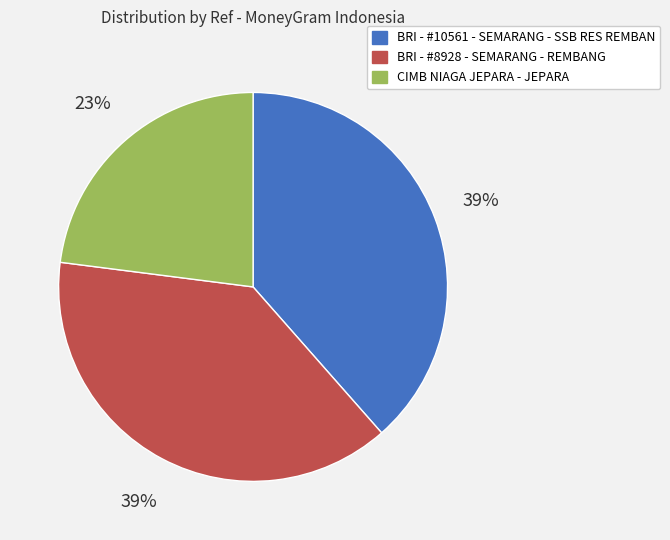

The CIMB NIAGA JEPARA - JEPARA slice represents 9% of the pie. True or false?

False